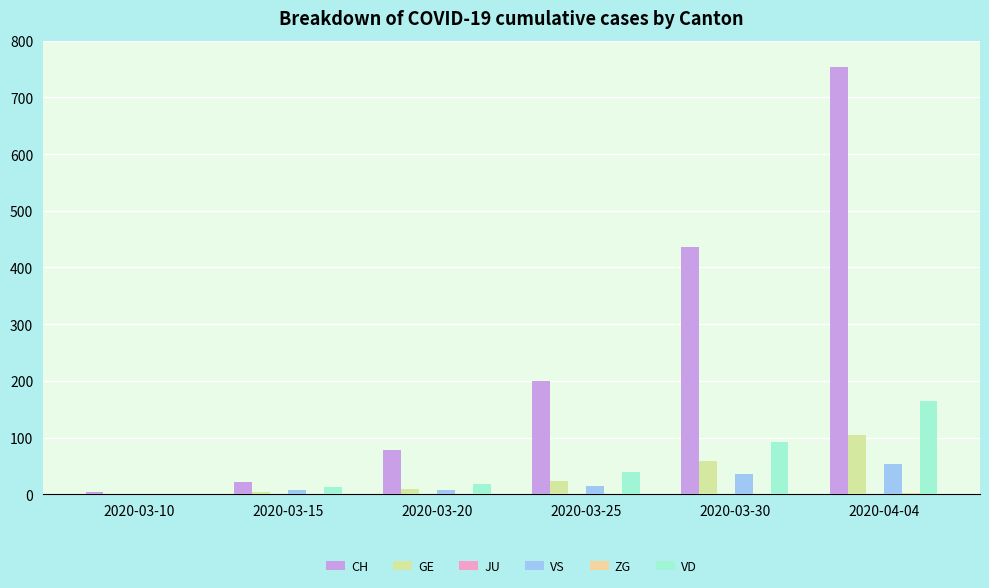

How many groups of bars are there?

6